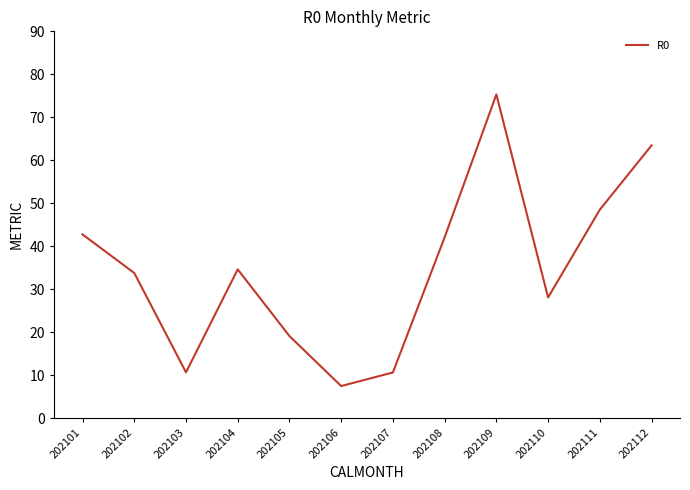

How many lines are shown in the chart?

1